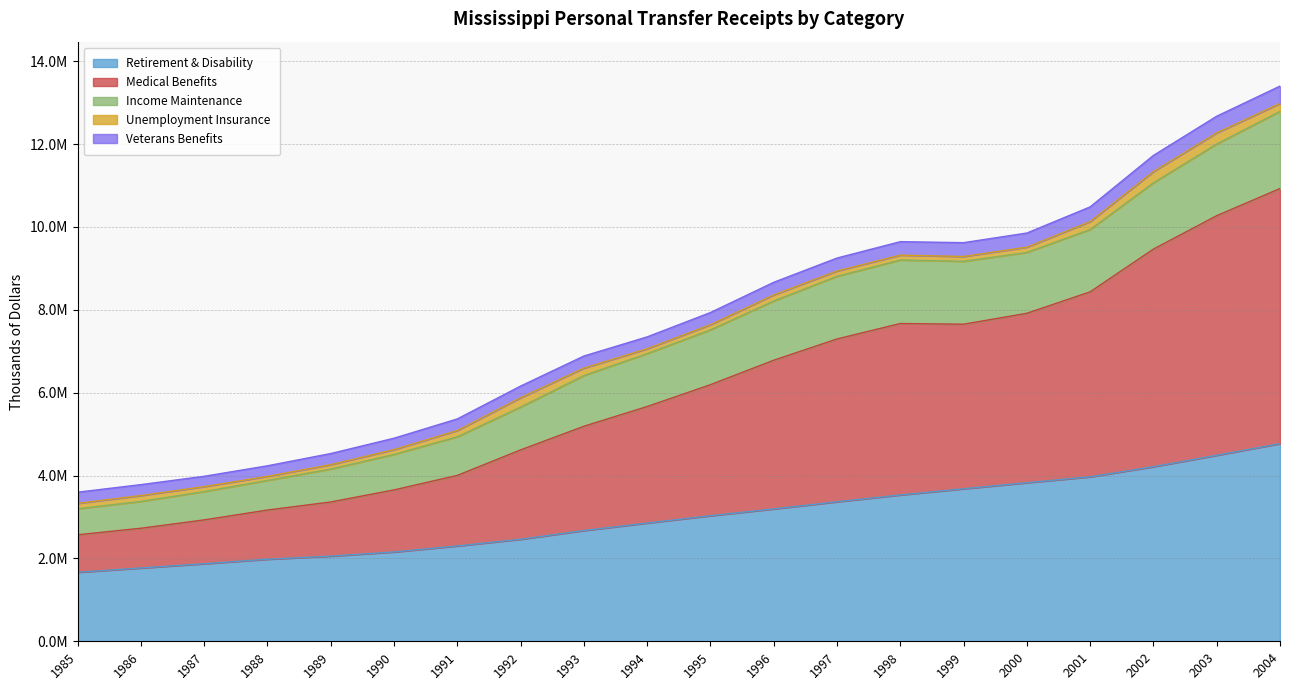

At which category does Medical Benefits reach its first local peak?

1998